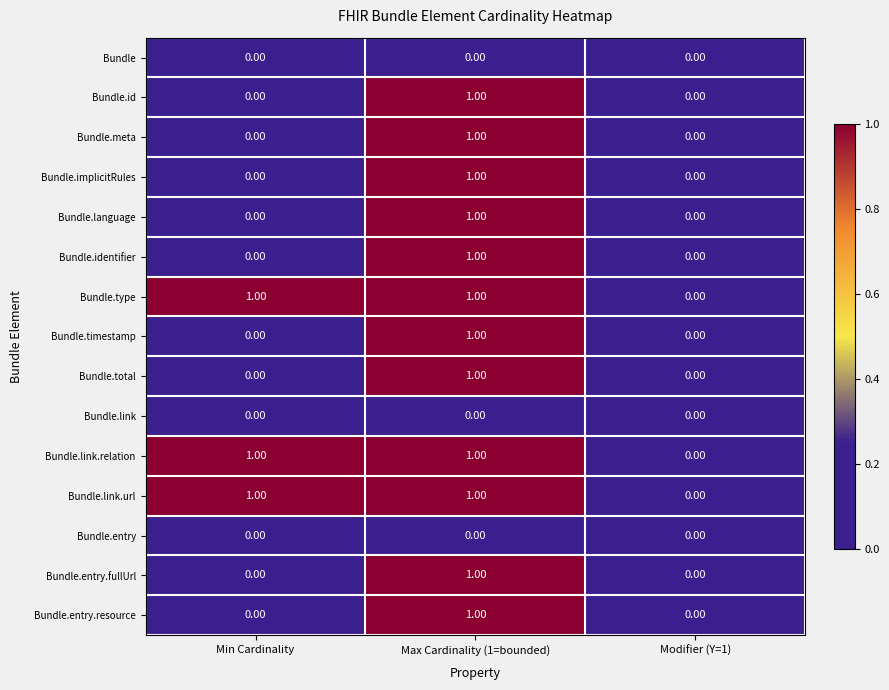

At which category is the sum across all series the highest?

Max Cardinality (1=bounded)